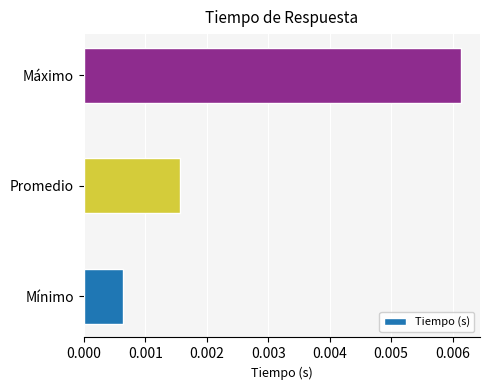

At which label is the value closest to 0?

Mínimo